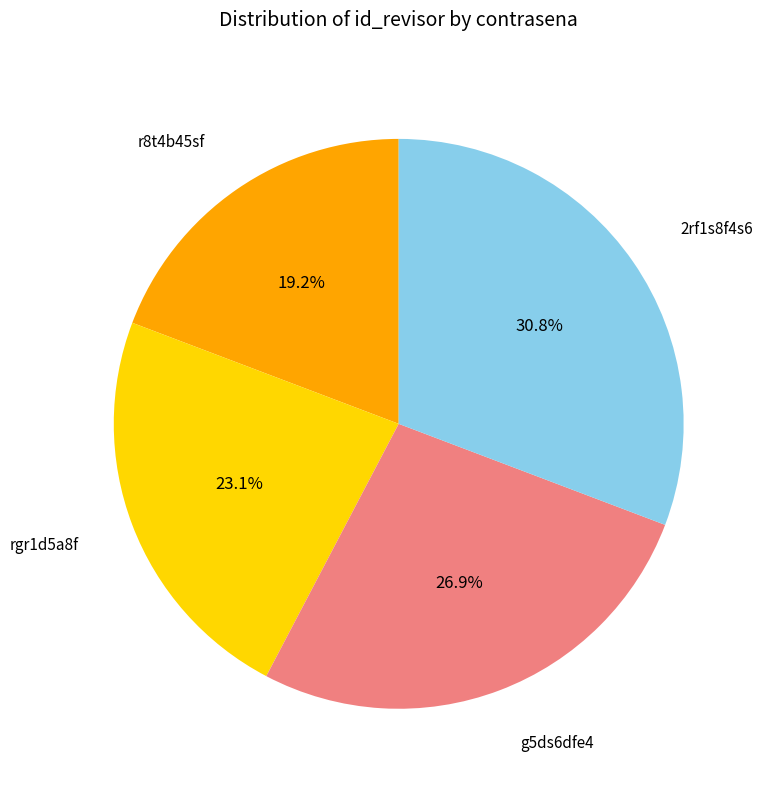

Is there any slice that represents more than half of the pie?

No